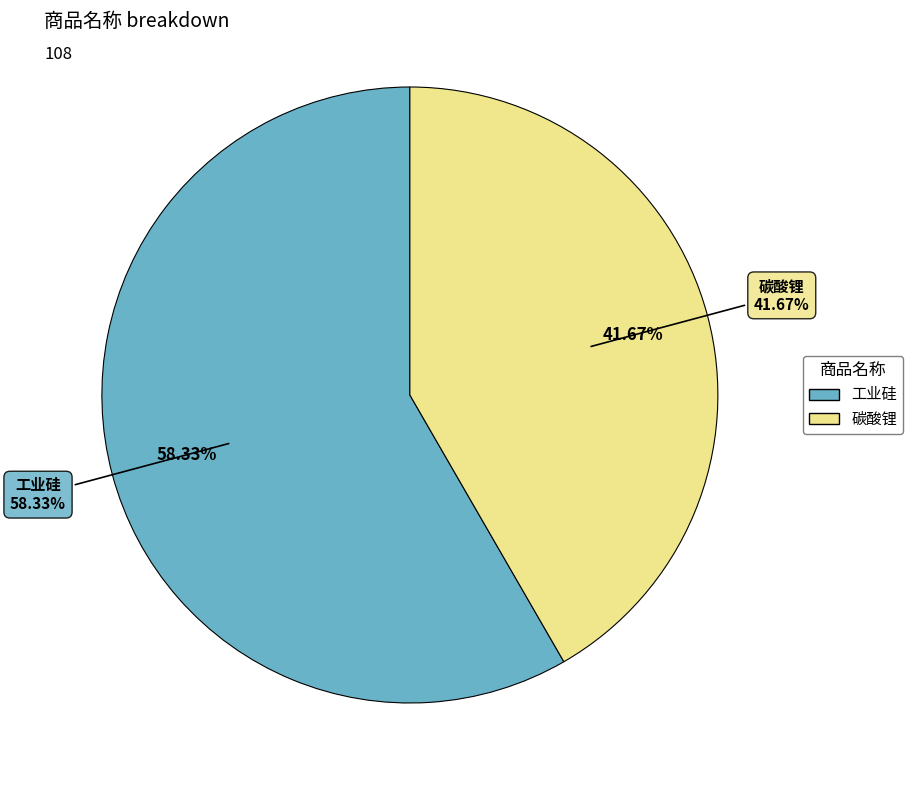

How many segments does this pie chart have?

2